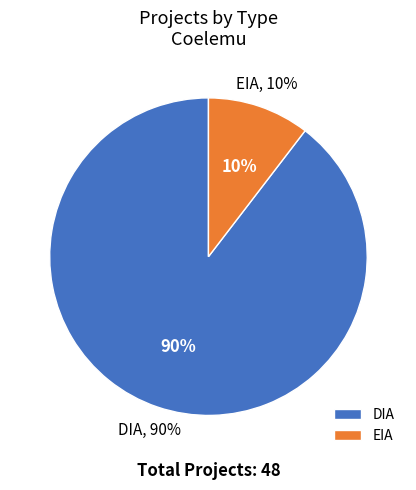

To the nearest percent, what portion does EIA represent?

10%